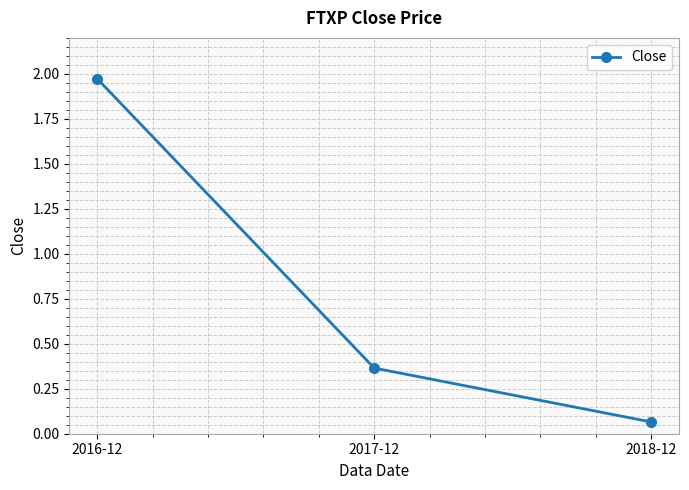

The value at 2017-12 is 0.6. True or false?

False